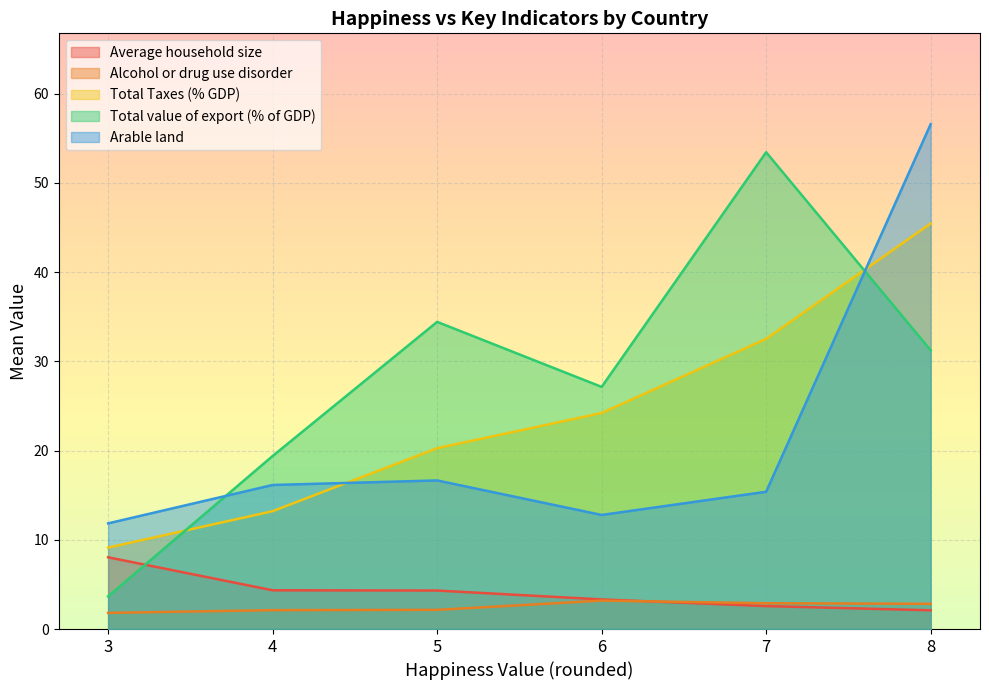

What are all the series names shown in the legend?

Average household size, Alcohol or drug use disorder, Total Taxes (% GDP), Total value of export (% of GDP), Arable land